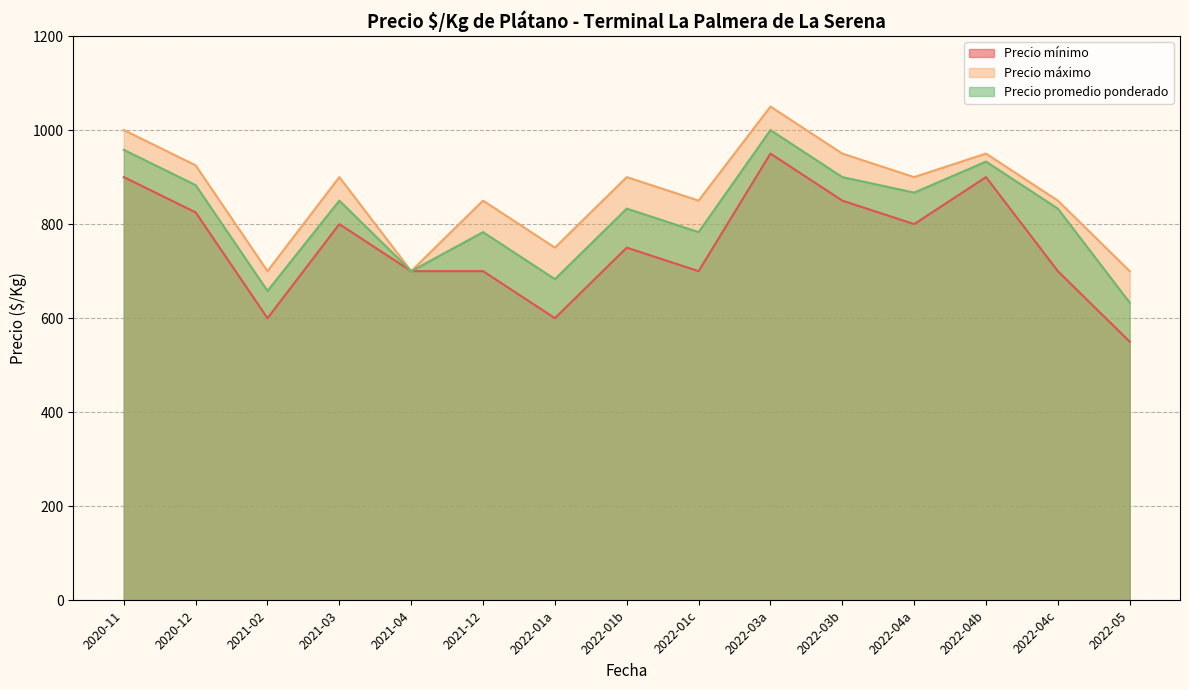

True or false: Precio máximo and Precio mínimo intersect in this chart.

False